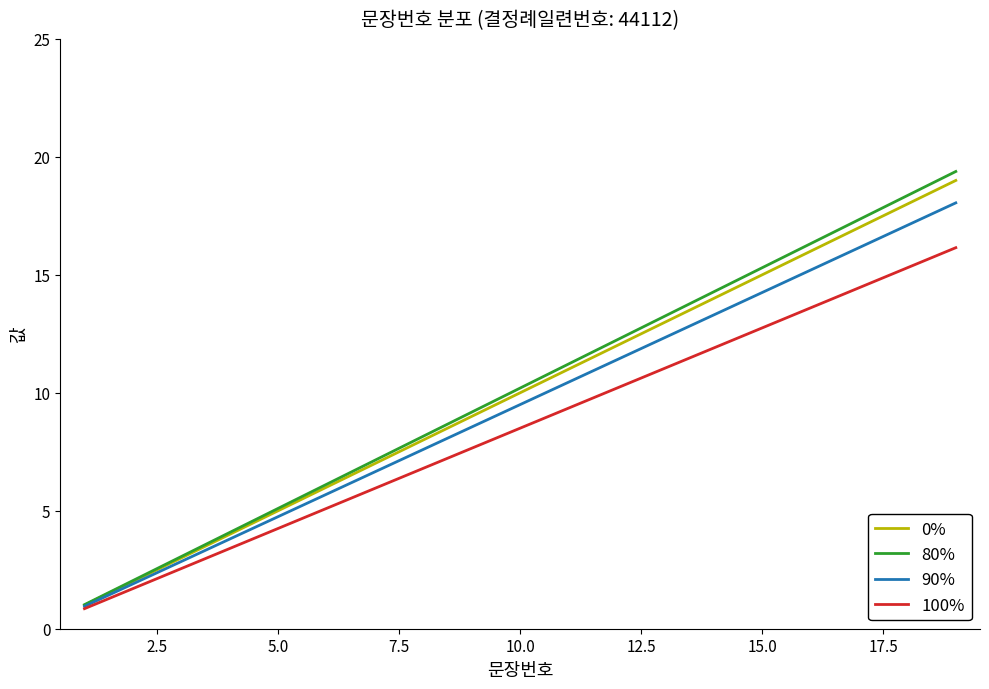

What are all the series names shown in the legend?

0%, 80%, 90%, 100%